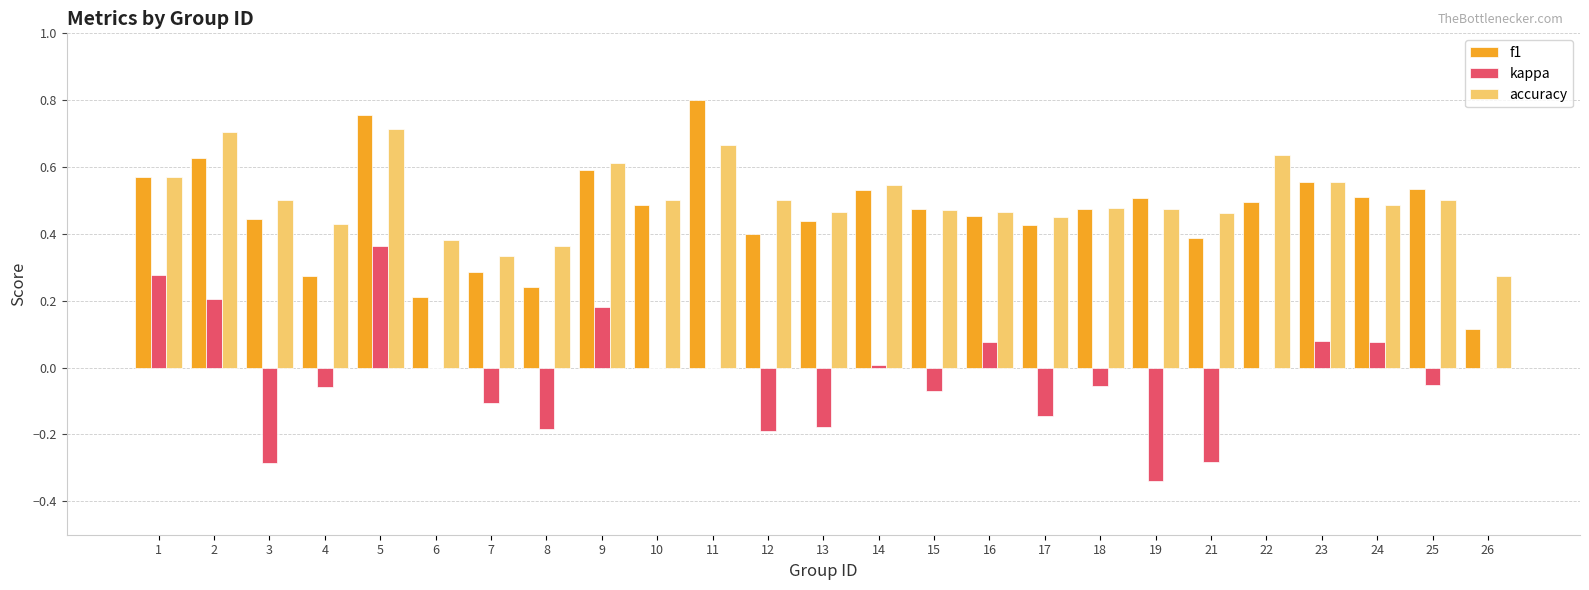

Is the value of f1 at 13 greater than the value of accuracy at 12?

No